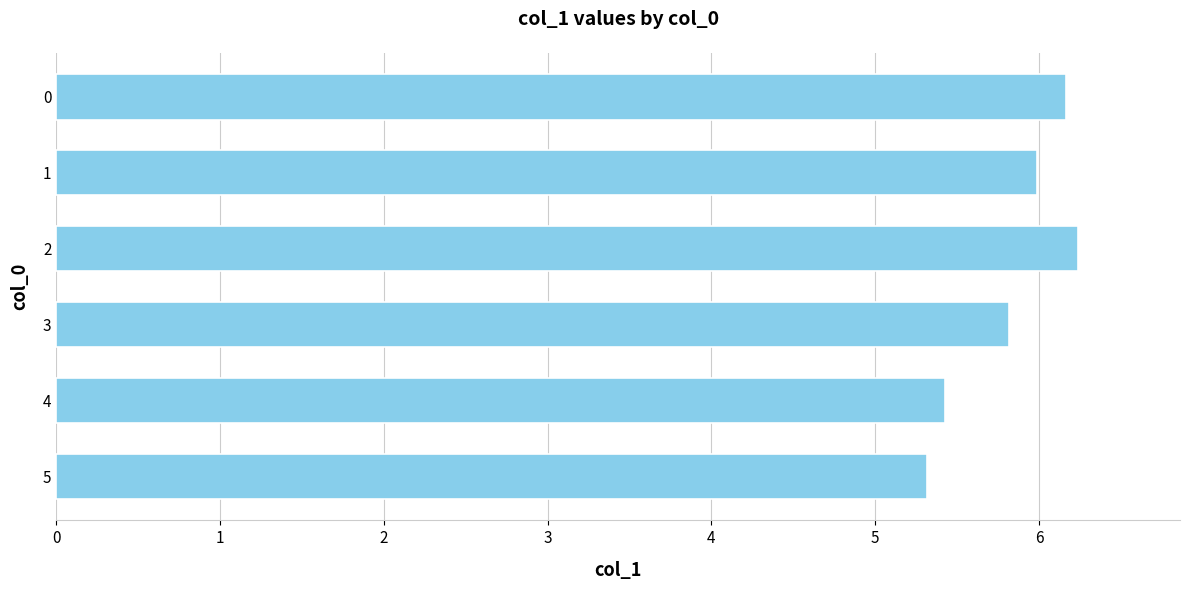

What is the difference between the values at 3 and 5?

0.5